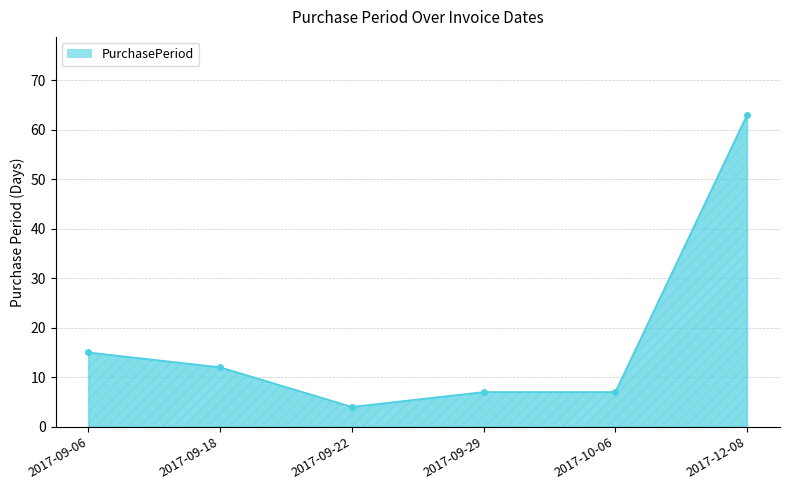

What is the minimum value shown in the chart?

4